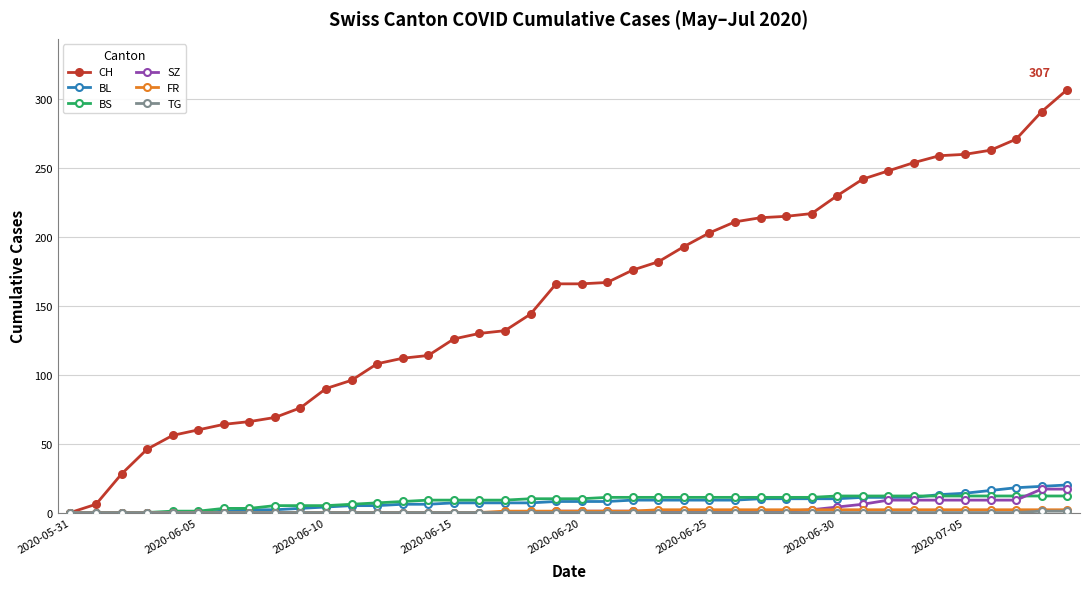

What is the value of the CH point at the 33rd from the left?

248